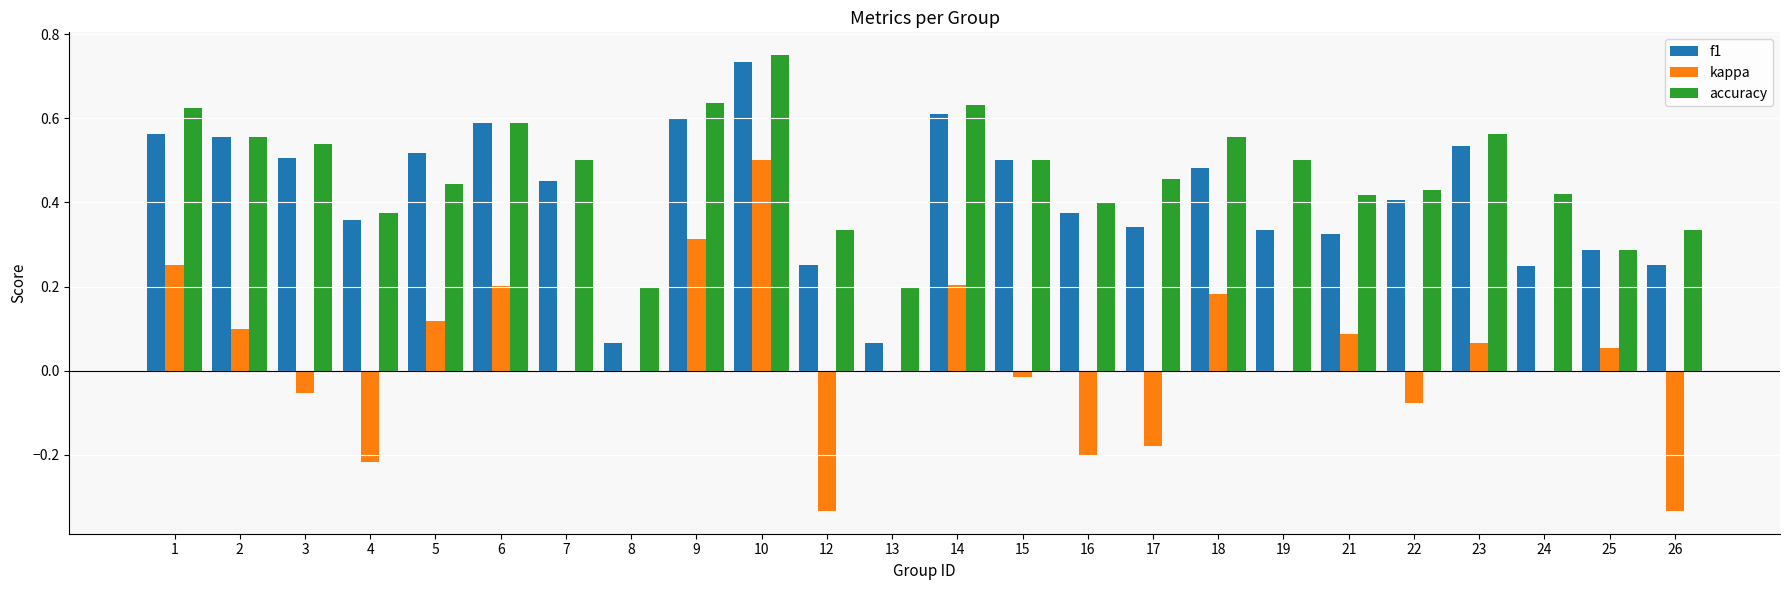

Between 10 and 15, which series saw the biggest shift?

kappa